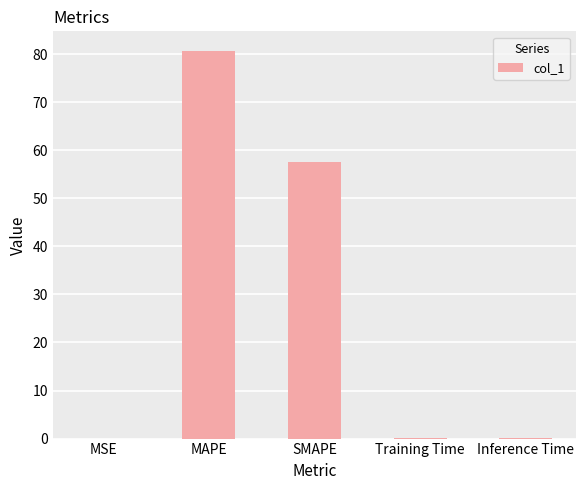

The value at MAPE is 80.7. True or false?

True